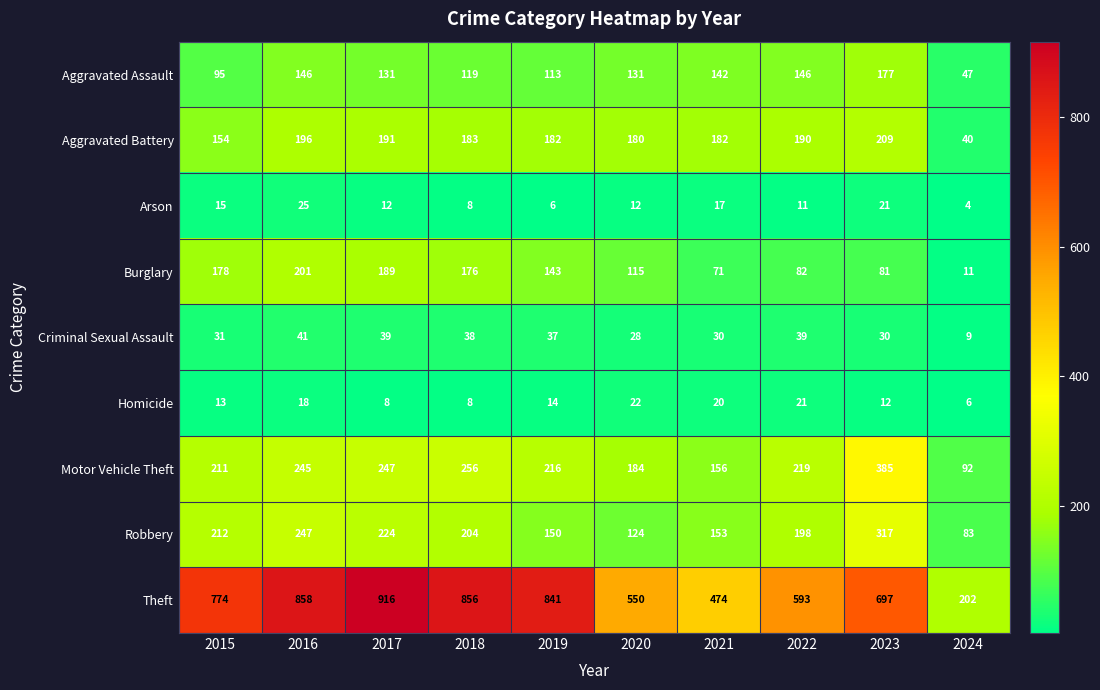

Is it true that Arson equals 12 at 2020?

True